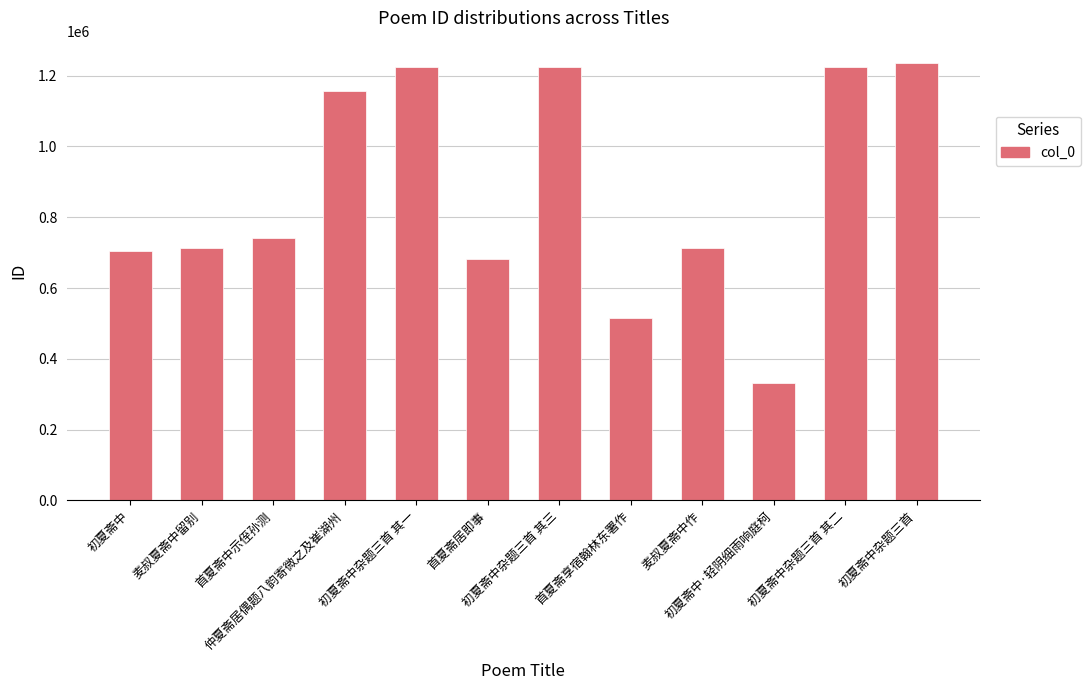

The chart shows a value of 382409 at 仲夏斋居偶题八韵寄微之及崔湖州. True or false?

False